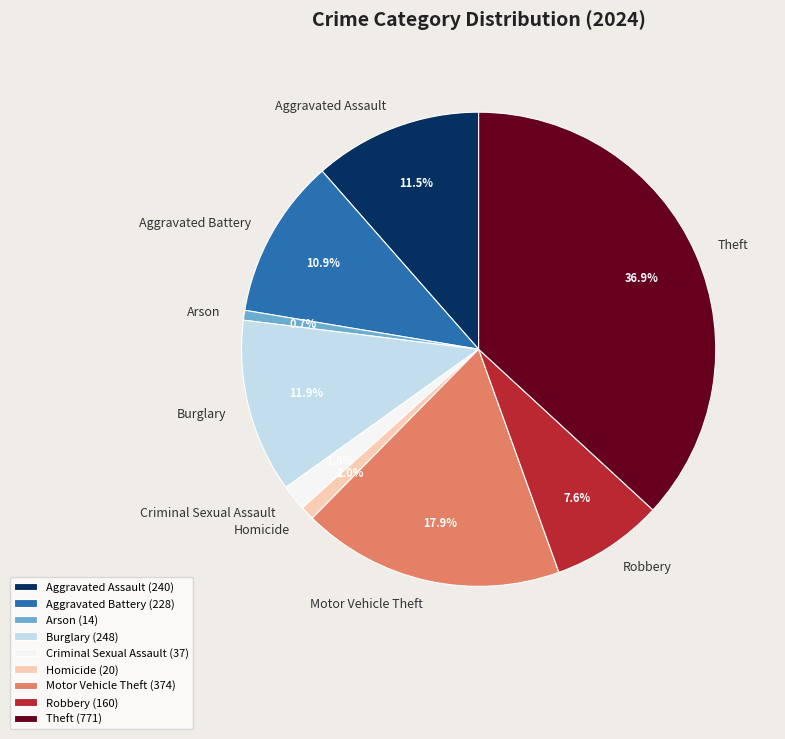

Is there any slice that represents more than half of the pie?

No